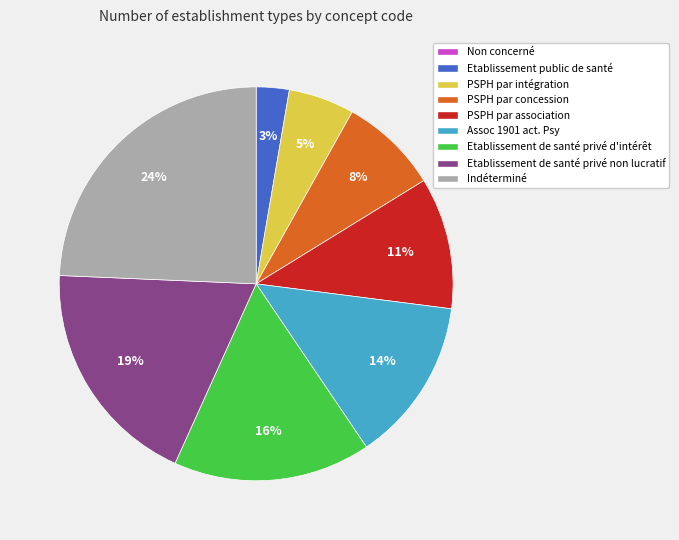

Is it true that Assoc 1901 act. Psy is 14% of the pie?

True